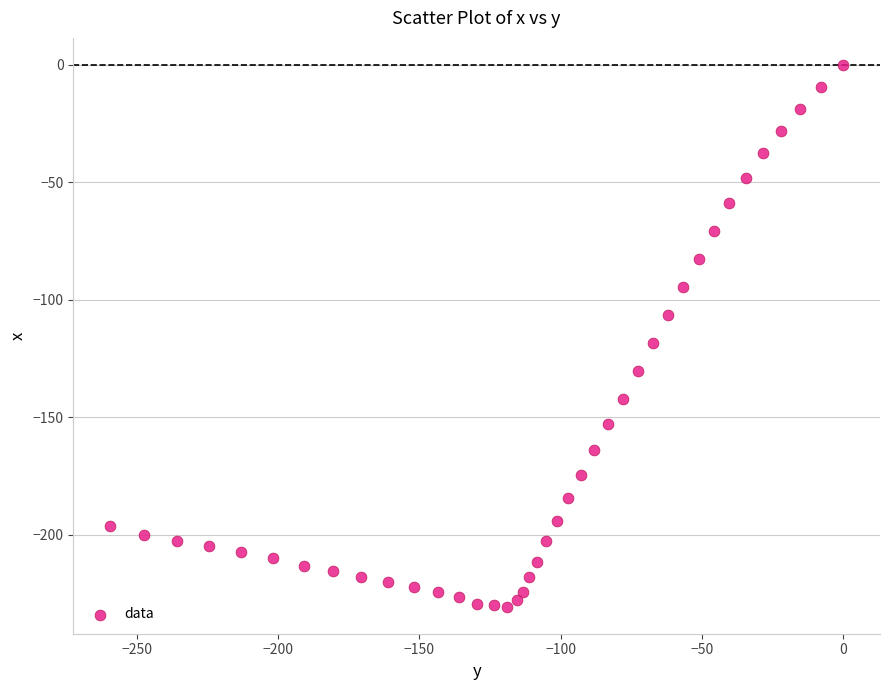

What Y value in the scatter plot is closest to -115?

-118.4